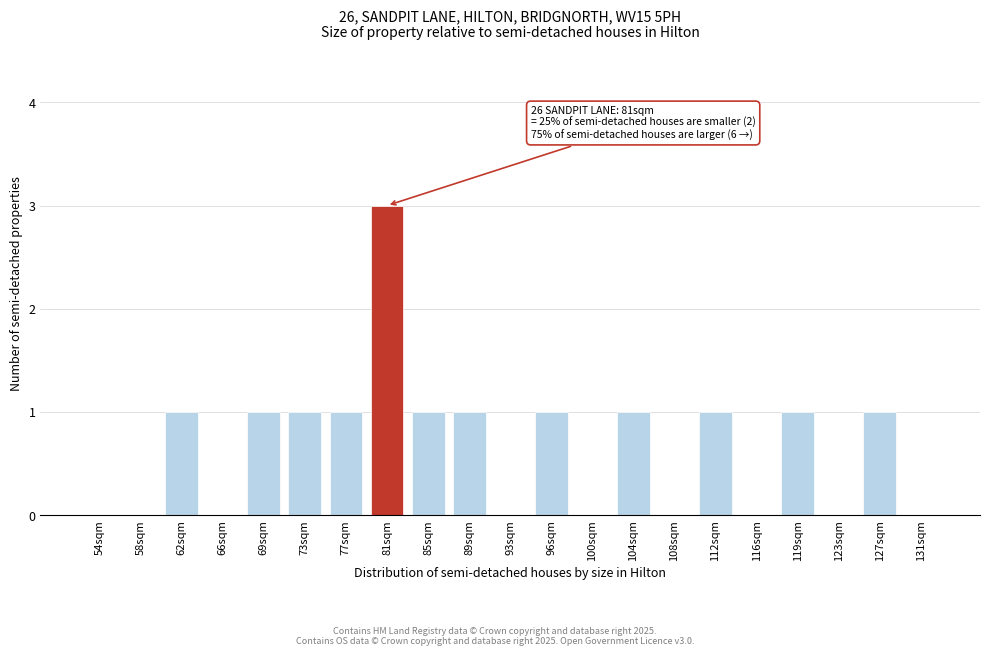

Reading left to right, extract all data points from this chart.

54sqm=0	58sqm=0	62sqm=1	66sqm=0	69sqm=1	73sqm=1	77sqm=1	81sqm=3	85sqm=1	89sqm=1	93sqm=0	96sqm=1	100sqm=0	104sqm=1	108sqm=0	112sqm=1	116sqm=0	119sqm=1	123sqm=0	127sqm=1	131sqm=0